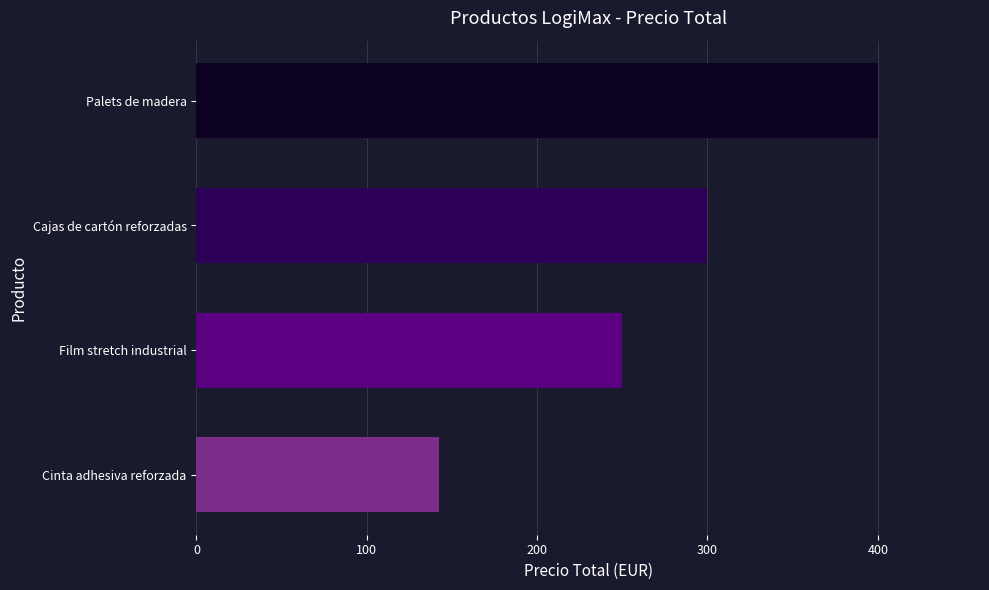

Between Cinta adhesiva reforzada and Cajas de cartón reforzadas, which is larger?

Cajas de cartón reforzadas